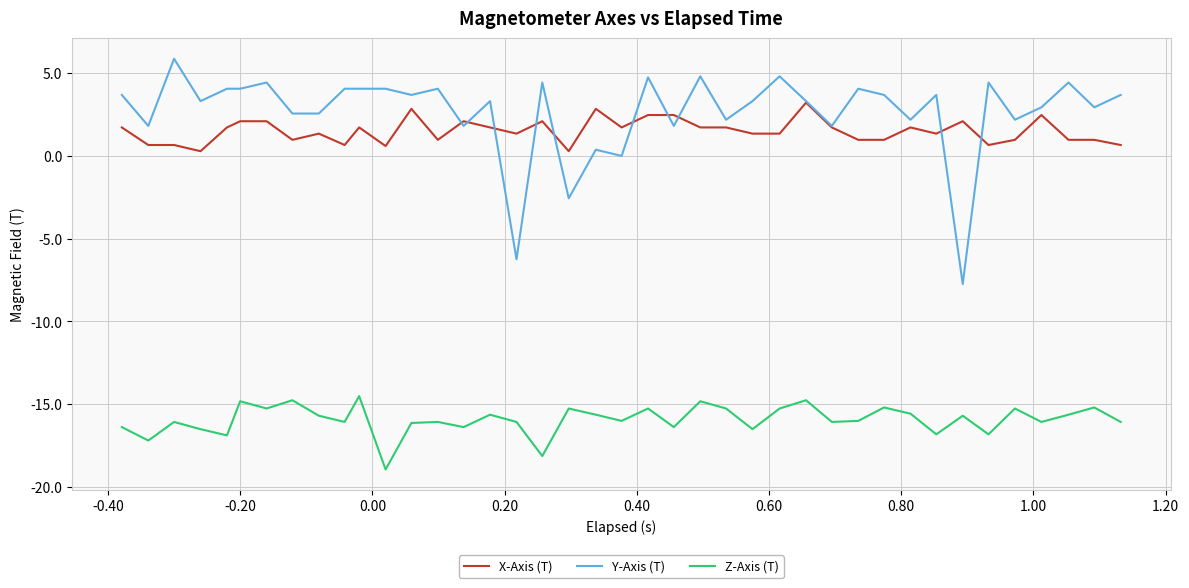

Which series has the largest total across all categories?

Y-Axis (T)